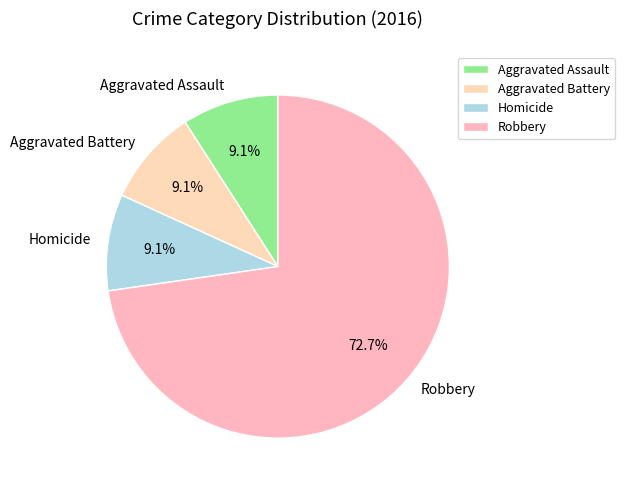

How many segments does this pie chart have?

4